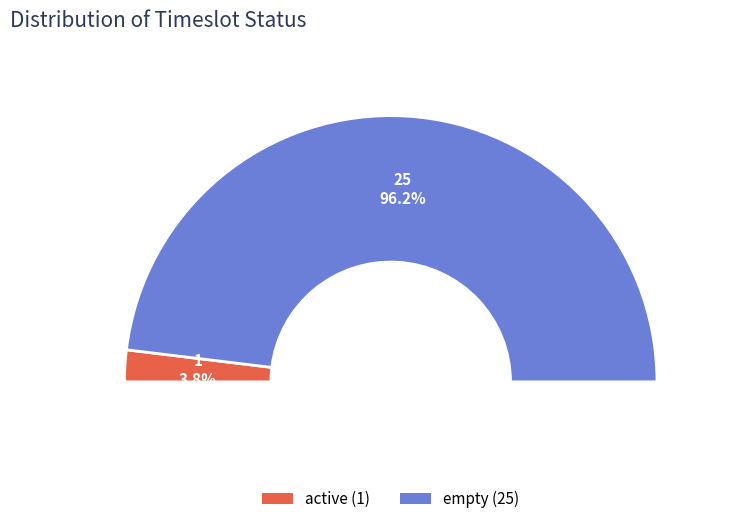

What percentage is the empty slice, to the nearest percent?

96%